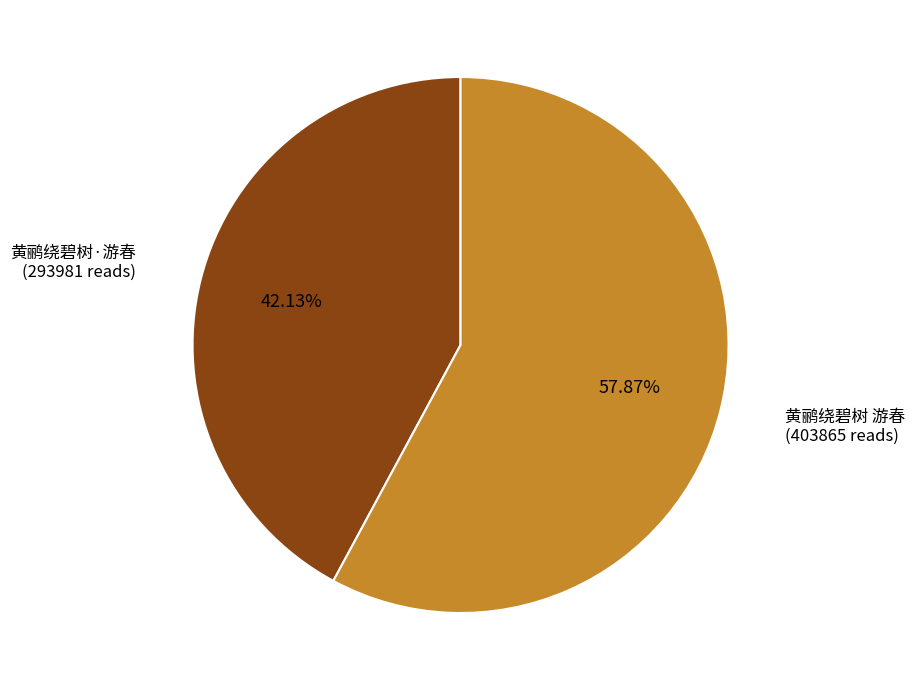

Does any single category account for the majority?

Yes